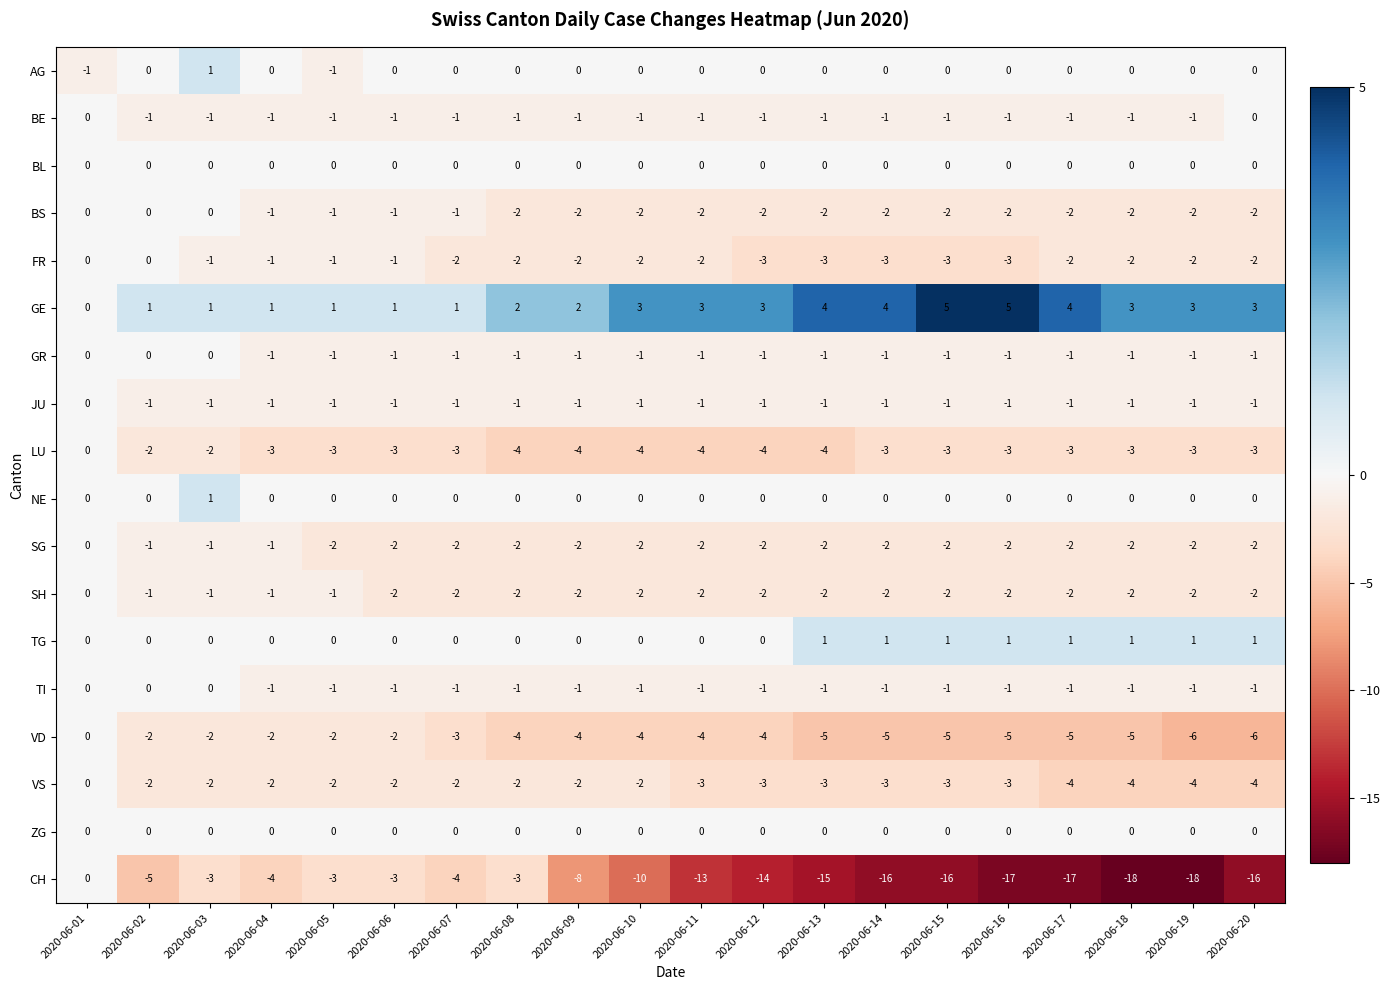

Which series has the widest spread of values?

CH